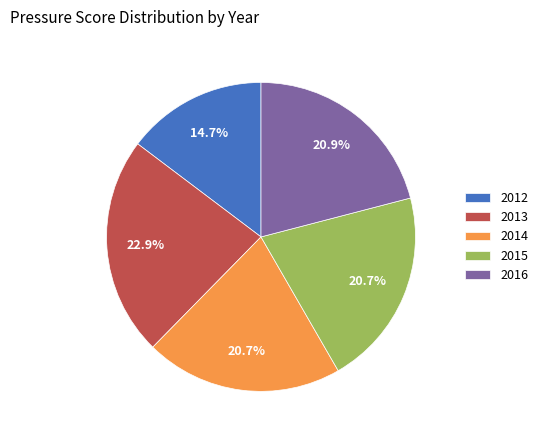

The 2016 slice represents 21% of the pie. True or false?

True